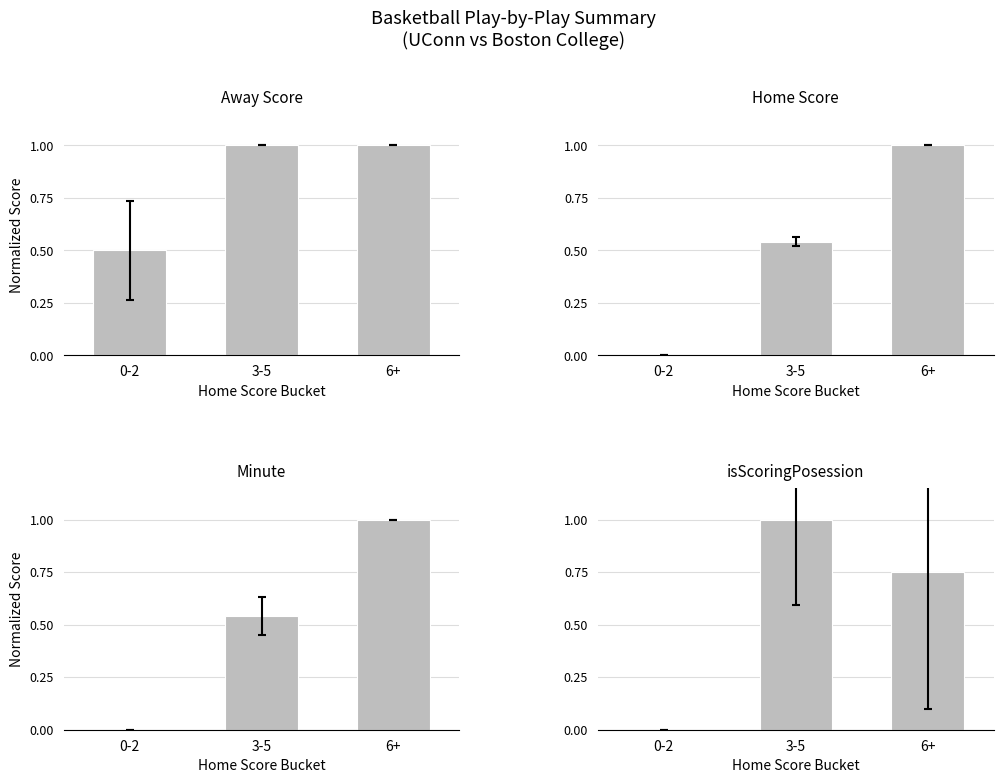

Is the value of isScoringPosession at 6+ greater than the value of Minute at 6+?

No